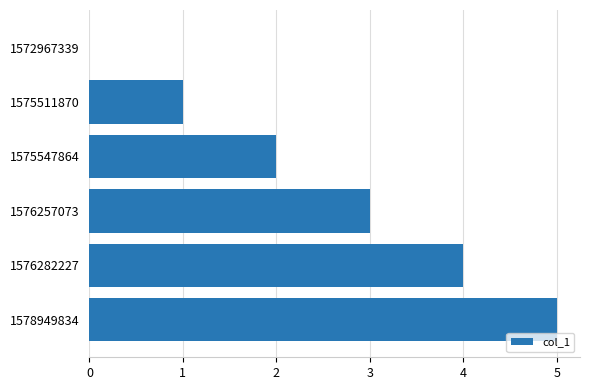

The chart shows a value of 1 at 1575511870. True or false?

True